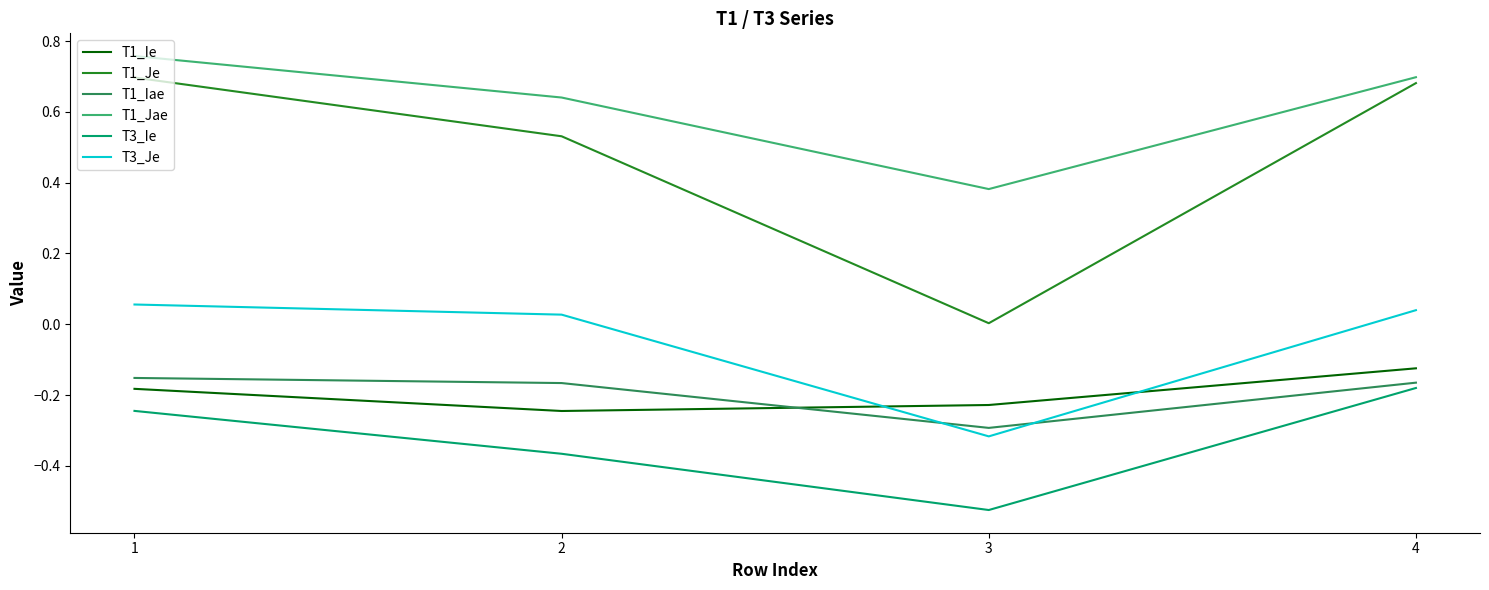

Which category has the lowest value in the T1_Iae series?

3